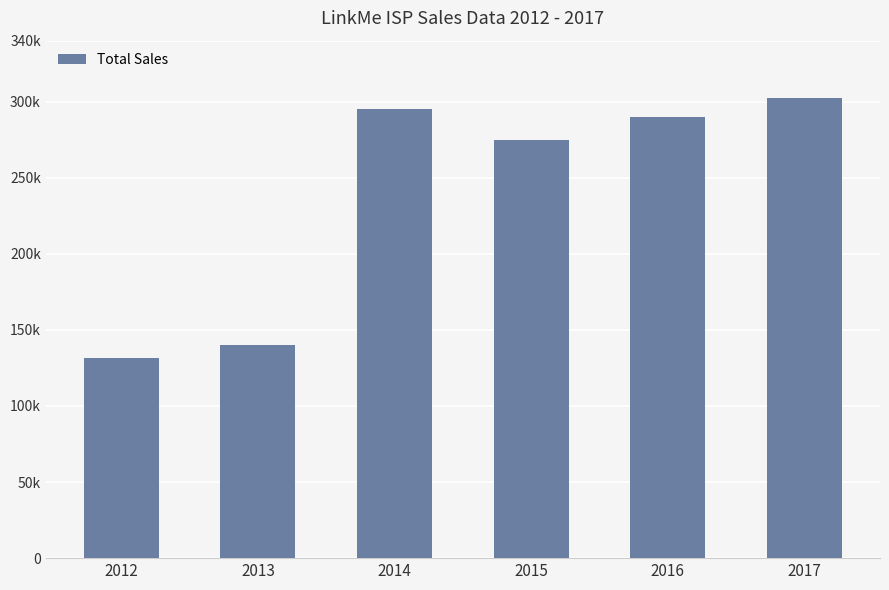

List the labels in order of value, largest first.

2017, 2014, 2016, 2015, 2013, 2012